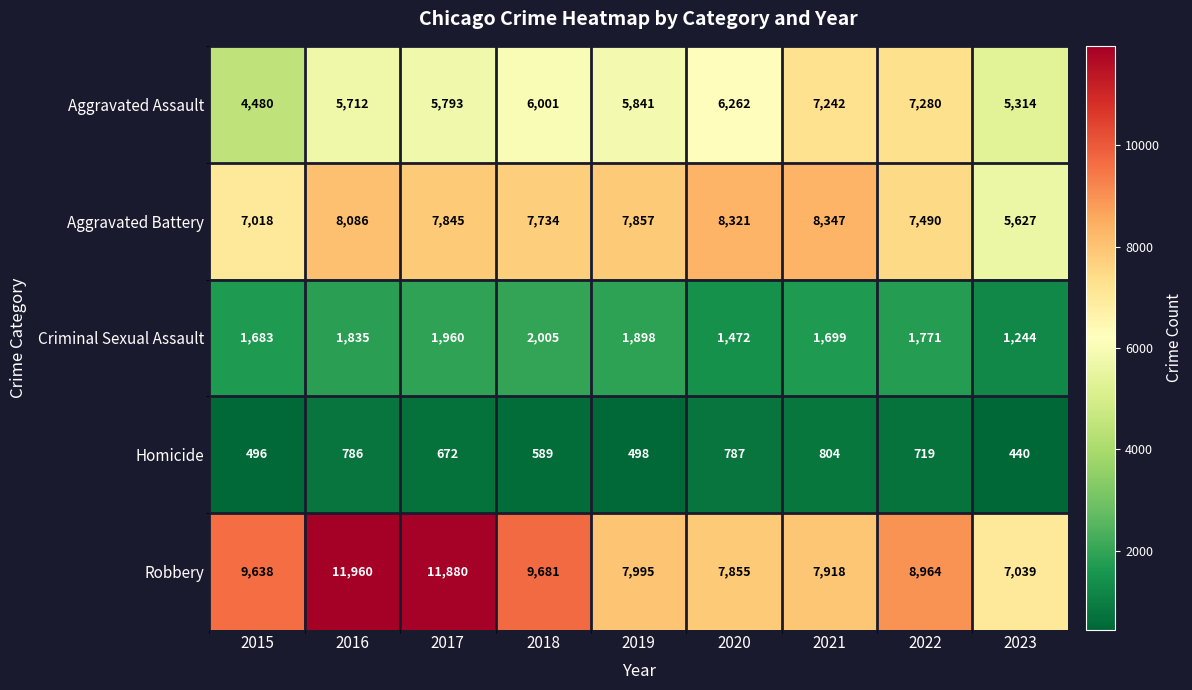

How many data points in Criminal Sexual Assault are less than 1771?

4